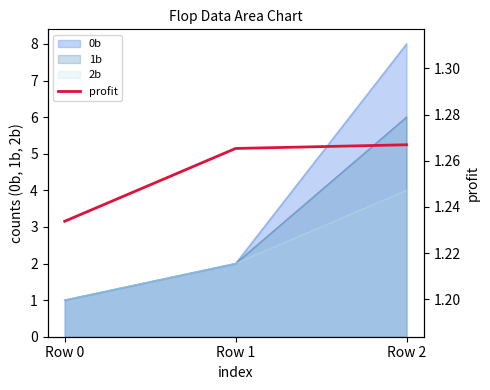

Between Row 0 and Row 2, which is larger?

Row 2